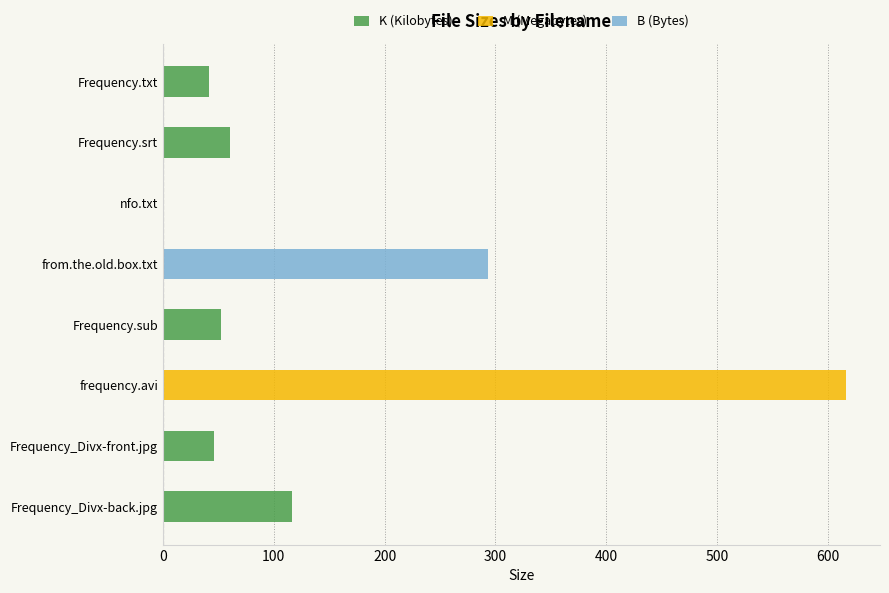

True or false: M (Megabytes) has a value of 616.1 at frequency.avi.

True